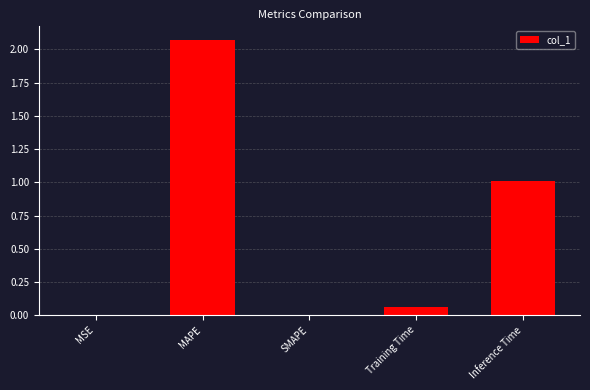

Is it true that the value at Inference Time is 1.7?

False